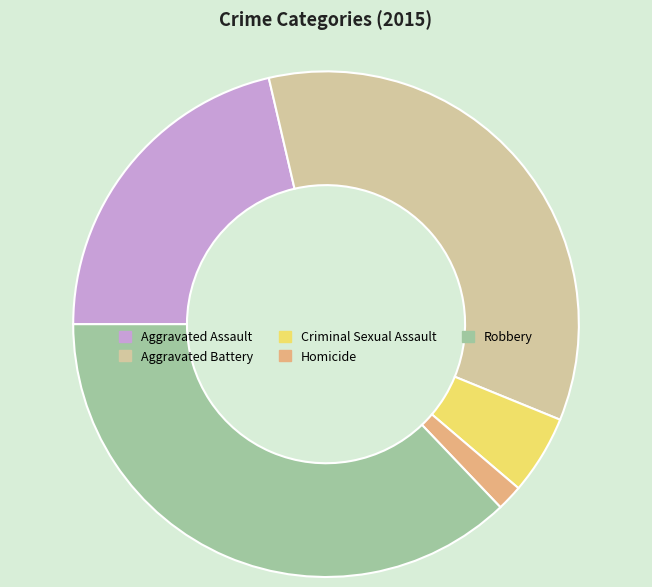

Which slice is the smallest?

Homicide